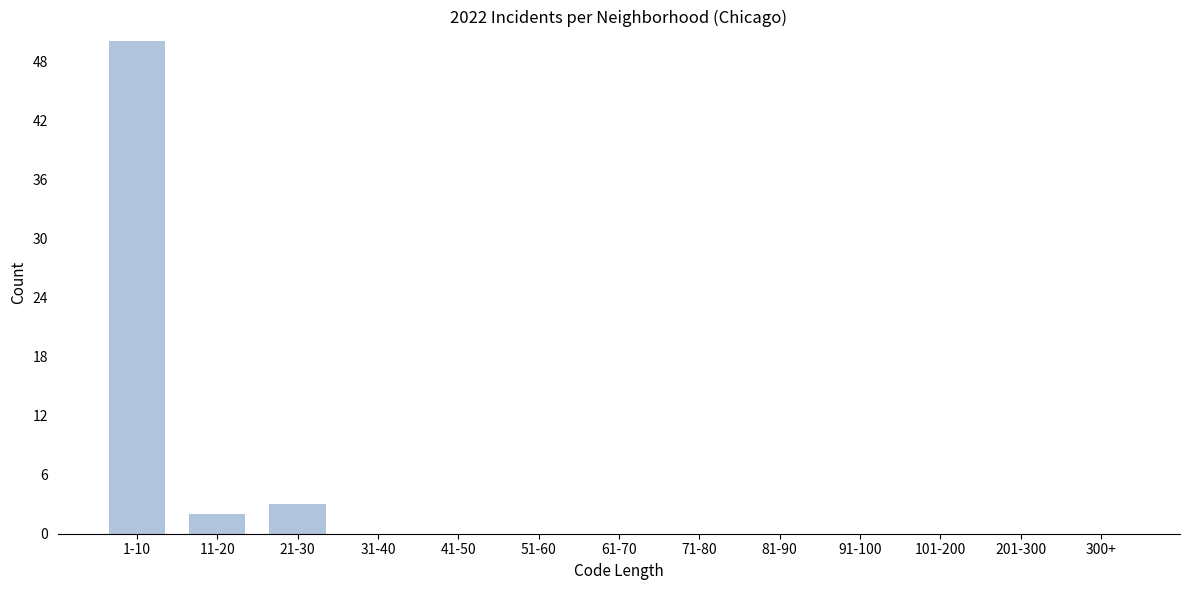

Reading right to left, transcribe all the data shown in this chart.

300+=0	201-300=0	101-200=0	91-100=0	81-90=0	71-80=0	61-70=0	51-60=0	41-50=0	31-40=0	21-30=3	11-20=2	1-10=50